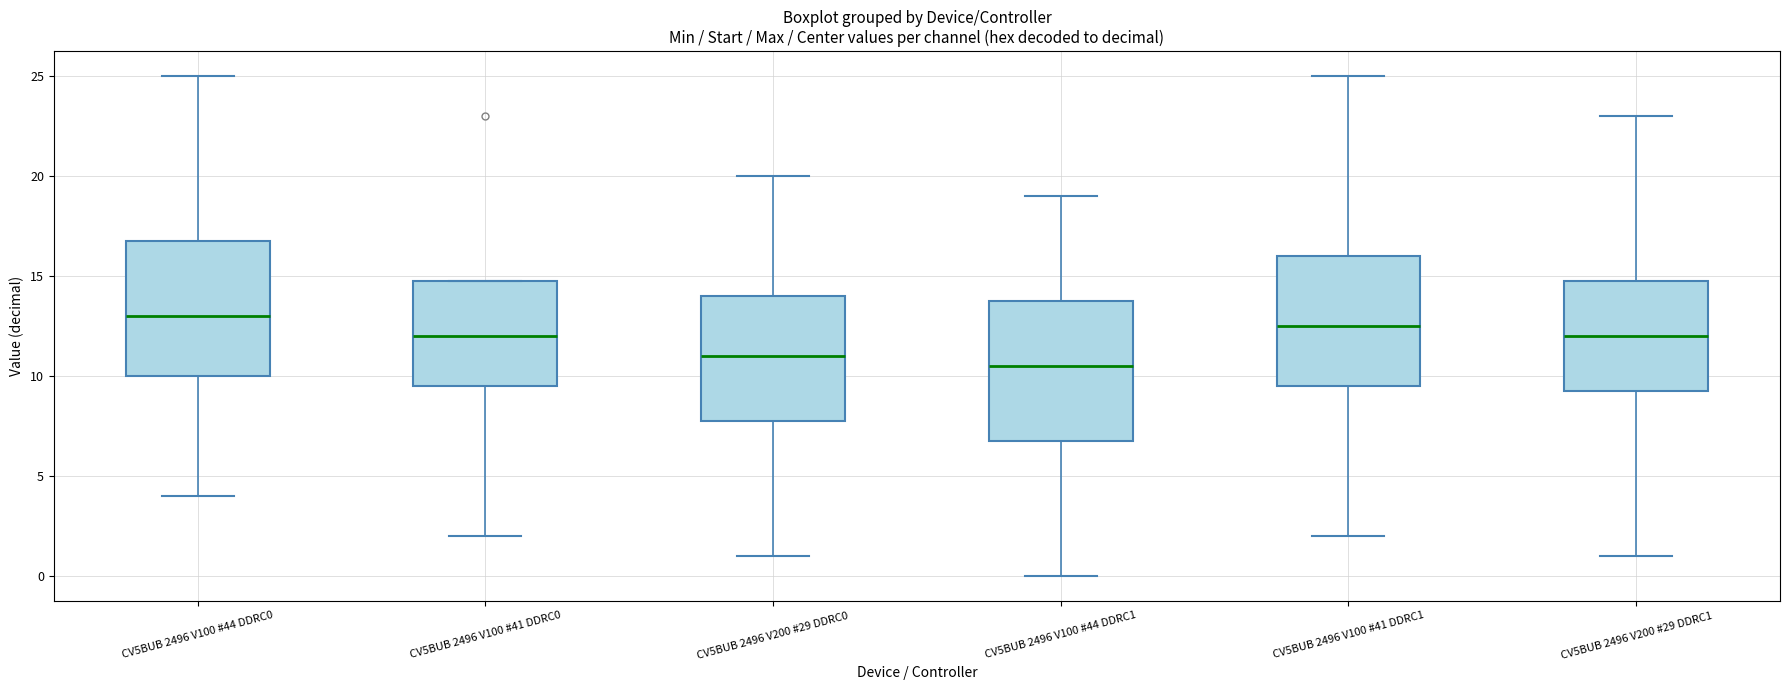

Reading left to right, transcribe this box plot: for each box, give where its median line is, the range the box spans, and where its two whiskers end, as read against the y-axis. The values are not printed on the chart, so give them approximately, as read against the axis.

CV5BUB 2496 V100 #44 DDRC0: median 13.0, box 10.0 to 17.0, whiskers 4.0 to 25.0
CV5BUB 2496 V100 #41 DDRC0: median 12.0, box 9.5 to 15.0, whiskers 2.0 to 15.0
CV5BUB 2496 V200 #29 DDRC0: median 11.0, box 8.0 to 14.0, whiskers 1.0 to 20.0
CV5BUB 2496 V100 #44 DDRC1: median 10.5, box 7.0 to 14.0, whiskers 0.0 to 19.0
CV5BUB 2496 V100 #41 DDRC1: median 12.5, box 9.5 to 16.0, whiskers 2.0 to 25.0
CV5BUB 2496 V200 #29 DDRC1: median 12.0, box 9.5 to 15.0, whiskers 1.0 to 23.0